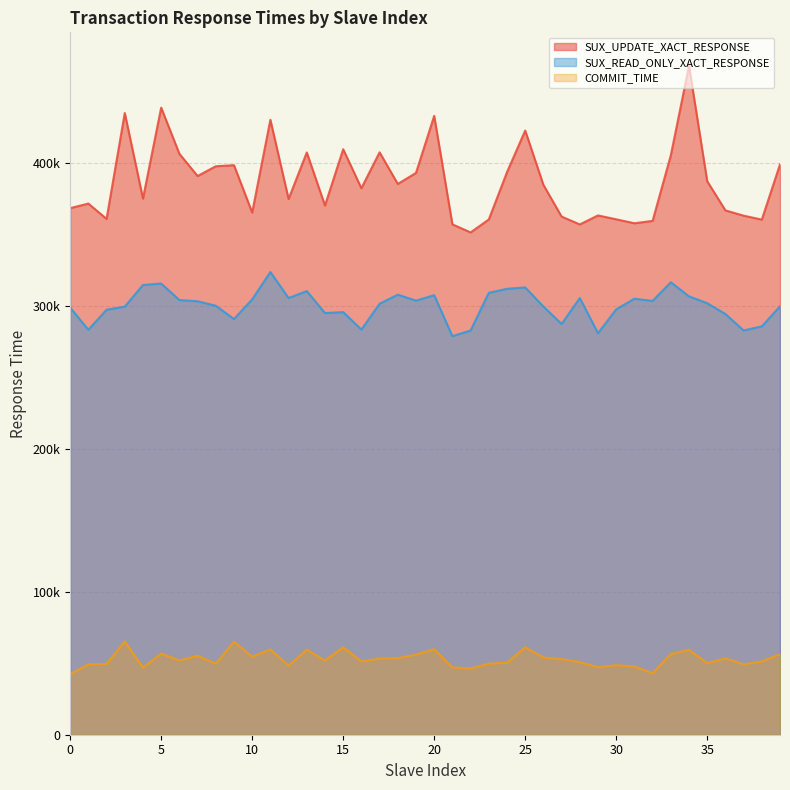

Rank the categories by COMMIT_TIME value from highest to lowest.

3, 9, 15, 25, 20, 11, 13, 34, 5, 33, 39, 19, 7, 10, 26, 18, 36, 17, 27, 6, 14, 16, 38, 28, 24, 35, 23, 8, 2, 37, 1, 30, 12, 31, 29, 21, 4, 22, 32, 0